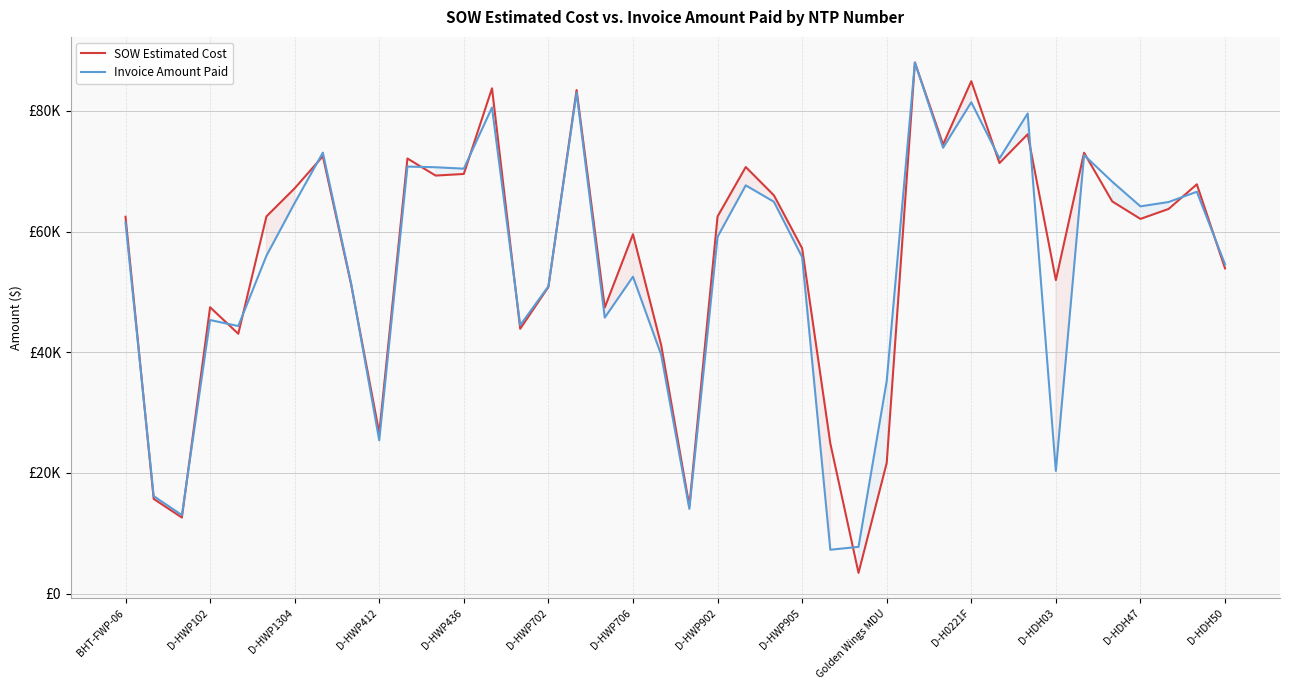

What is the value of the Invoice Amount Paid point at the 32nd from the left?

72125.0